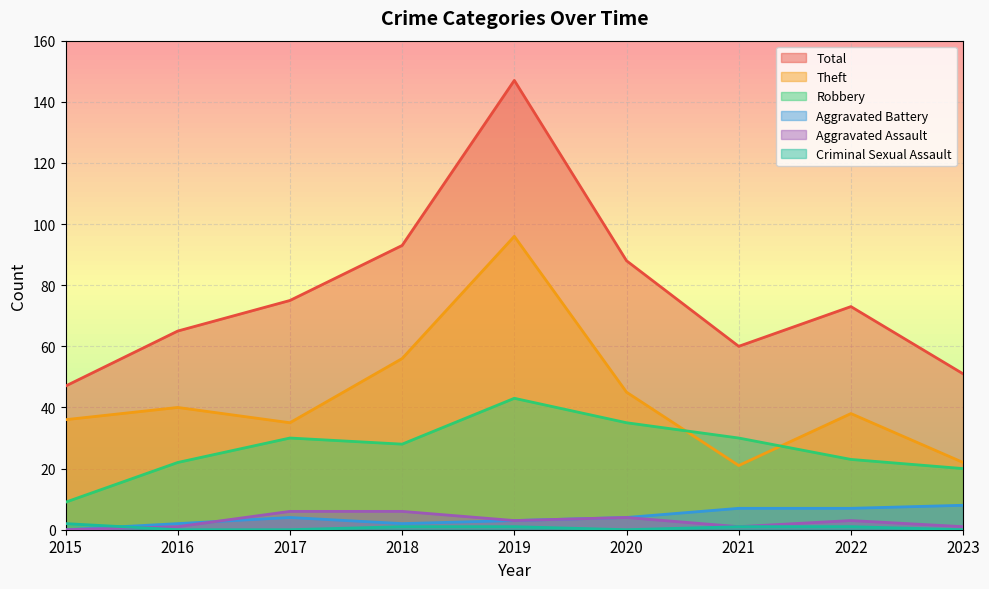

The value of Aggravated Battery at 2016 is 2. True or false?

True